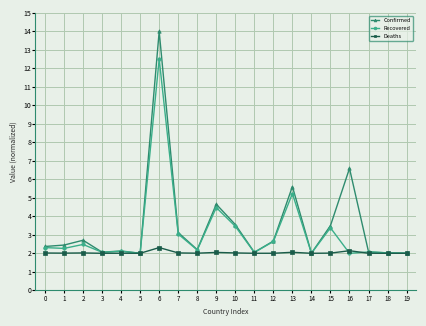

List the series in order of their peak value, highest first.

Confirmed, Recovered, Deaths